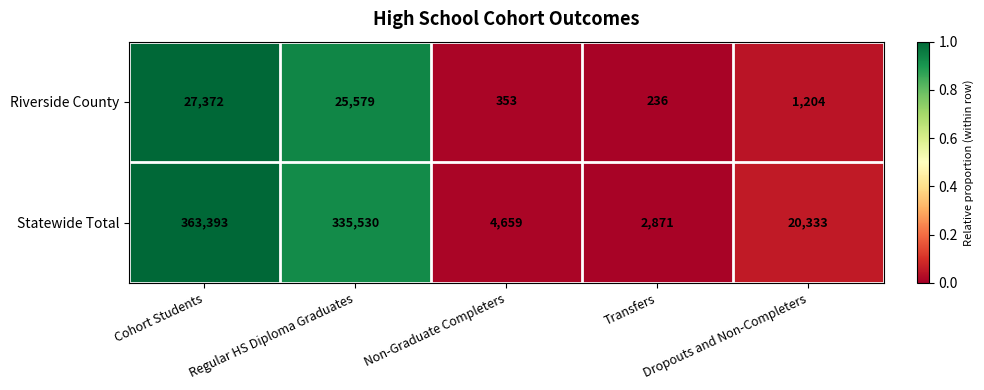

How many series are shown in this chart?

2